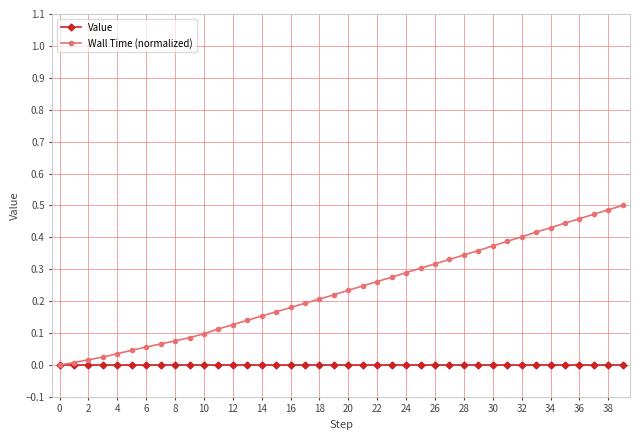

Which series has the largest total across all categories?

Wall Time (normalized)